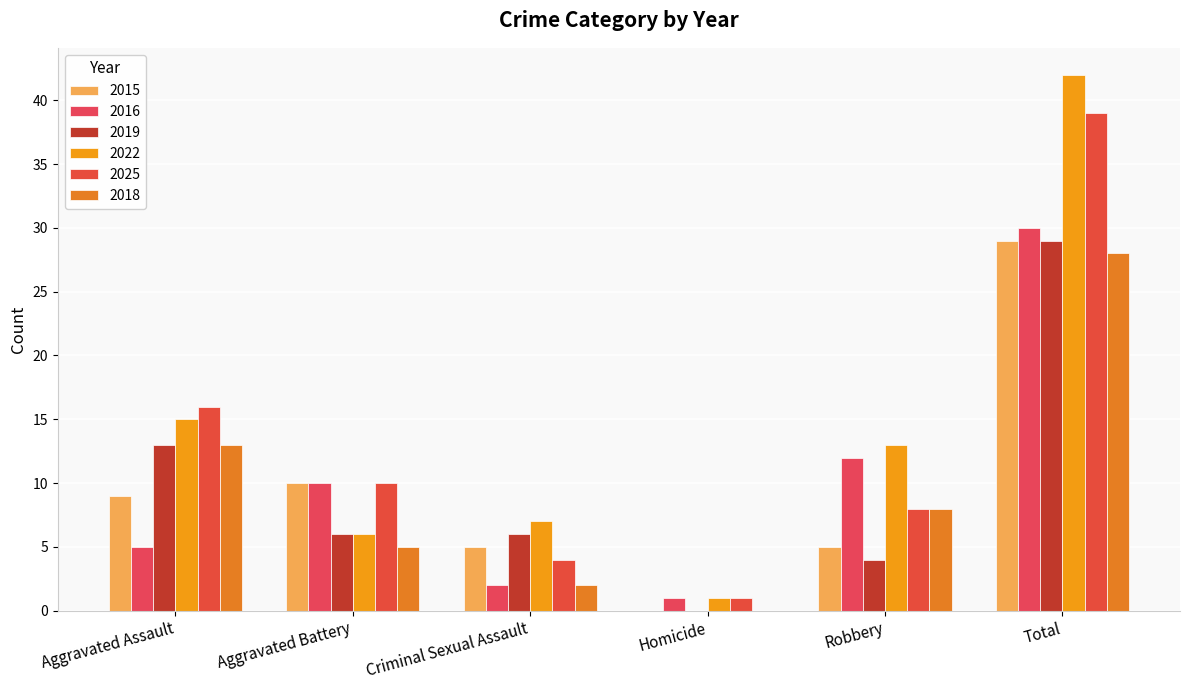

The value of 2025 at Criminal Sexual Assault is 7. True or false?

False